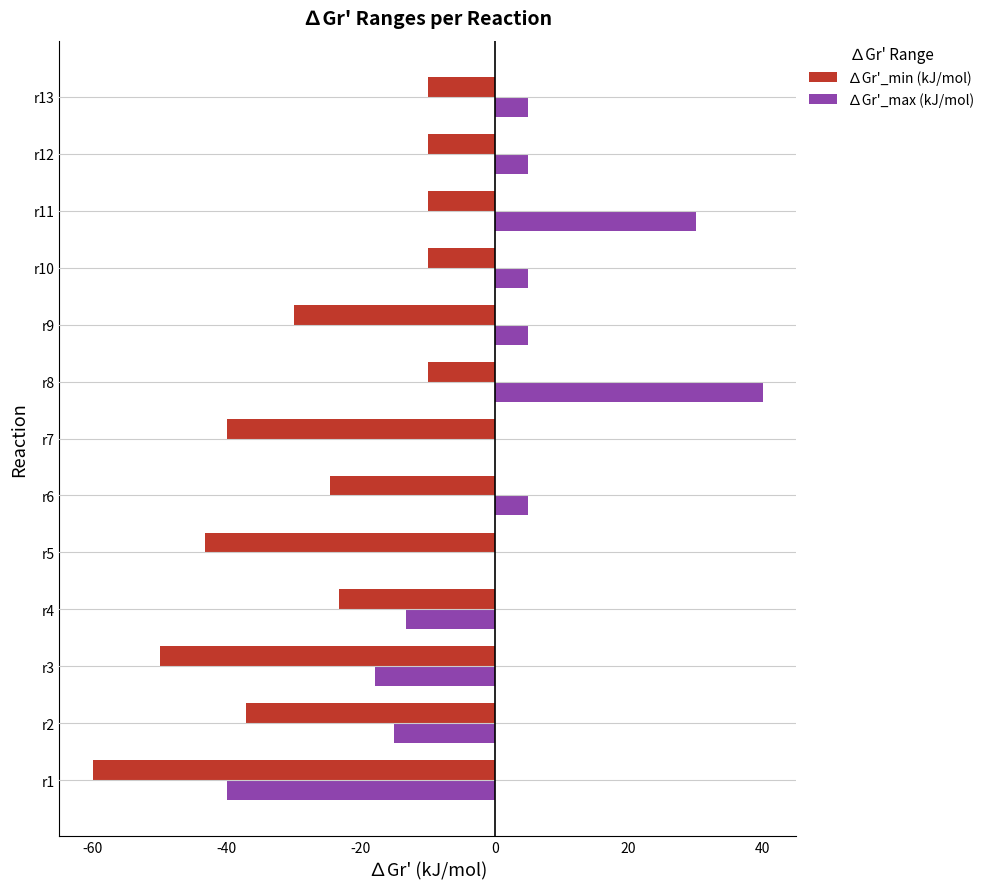

Which series has the largest total across all categories?

∆Gr'_max (kJ/mol)